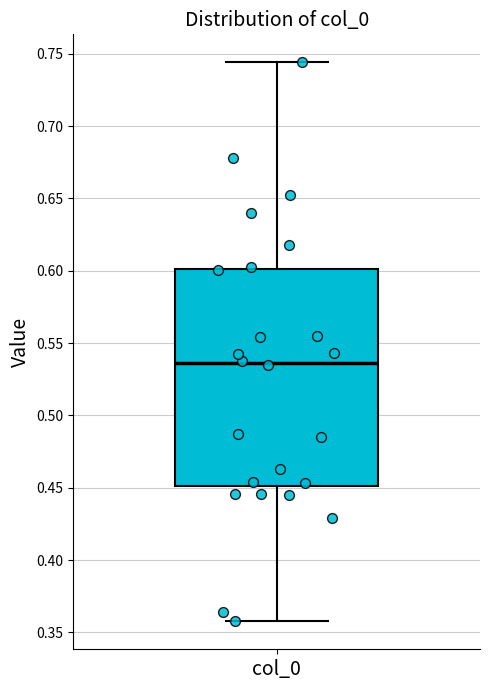

Transcribe this box plot: give where the median line is, the range the box spans, and where the two whiskers end, as read against the y-axis. The values are not printed on the chart, so give them approximately, as read against the axis.

median 0.535, box 0.450 to 0.600, whiskers 0.360 to 0.745